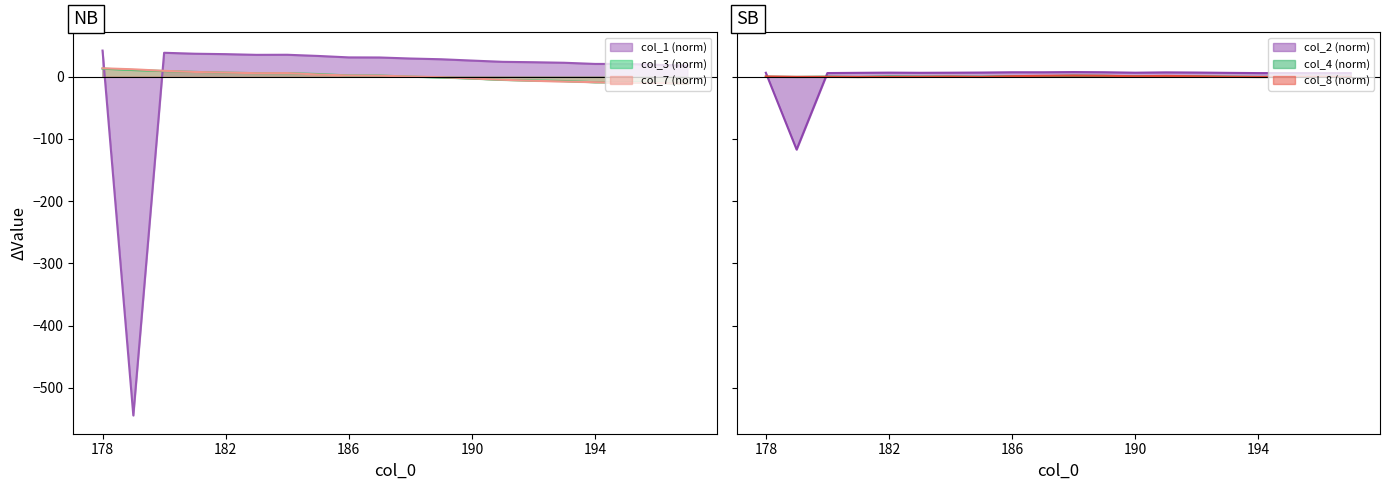

Is it true that col_3 equals -2.7 at 192?

False